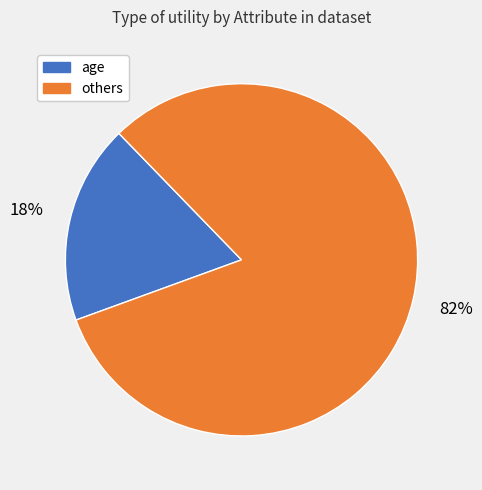

Is there any slice that represents more than half of the pie?

Yes